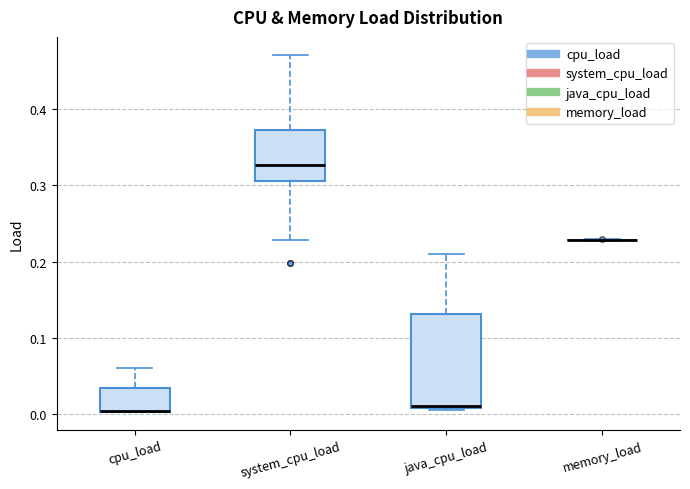

Reading left to right, read every box against the y-axis: the position of its median line, the range the box covers, and the ends of its whiskers. The values are not printed on the chart, so give them approximately, as read against the axis.

cpu_load: median 0.00 (drawn on the box's lower edge), box 0.00 to 0.03, whiskers 0.00 to 0.06
system_cpu_load: median 0.33, box 0.31 to 0.37, whiskers 0.23 to 0.47
java_cpu_load: median 0.01, box 0.01 to 0.13, whiskers 0.01 to 0.21
memory_load: box collapsed to a line at 0.23, whiskers 0.23 to 0.23